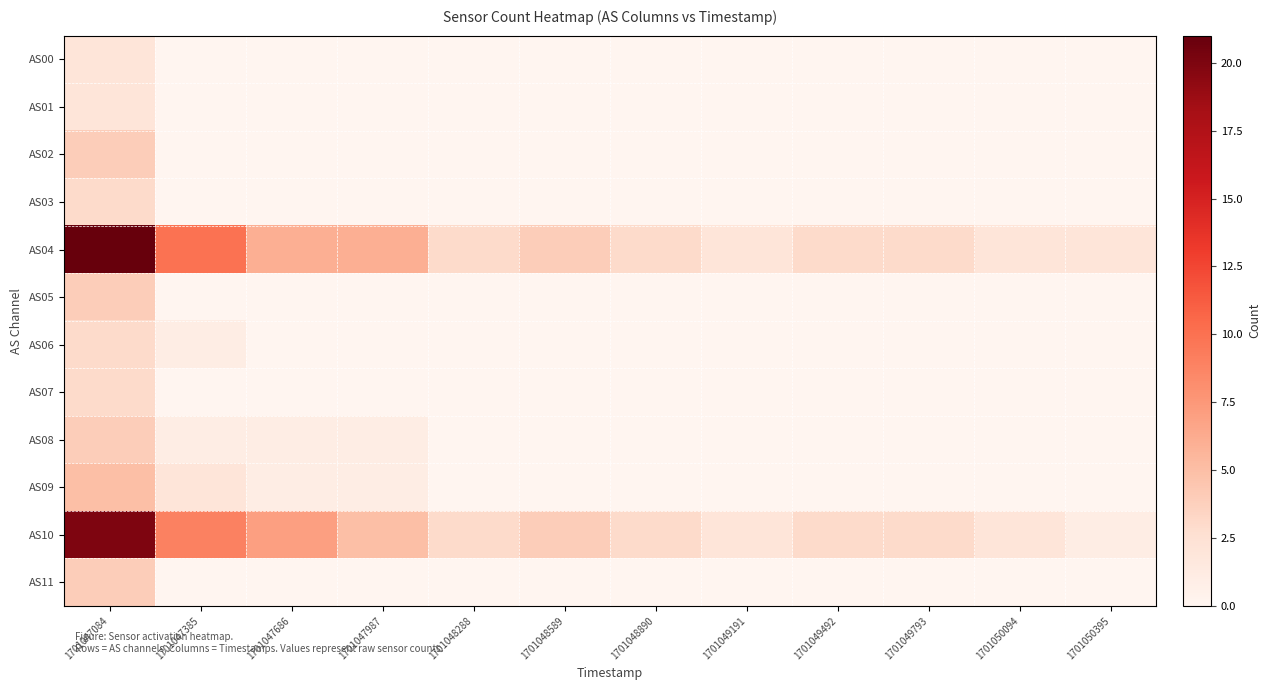

Which category has the highest value across all series?

1701047084